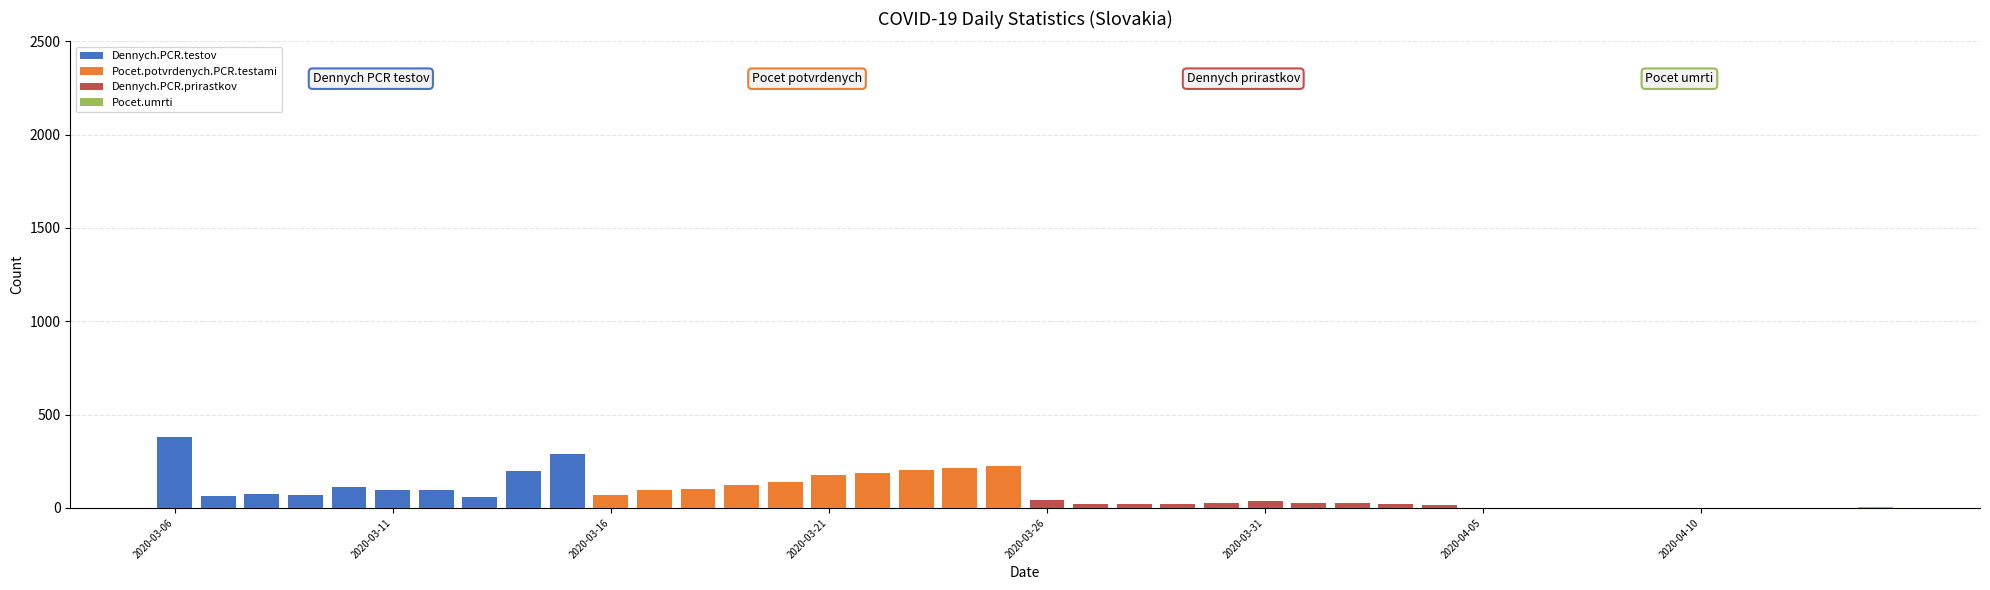

How many data points in Dennych.PCR.prirastkov are above 24?

4